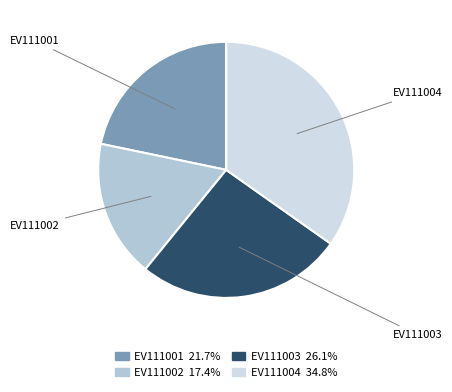

What is the smallest slice in the pie chart?

EV111002